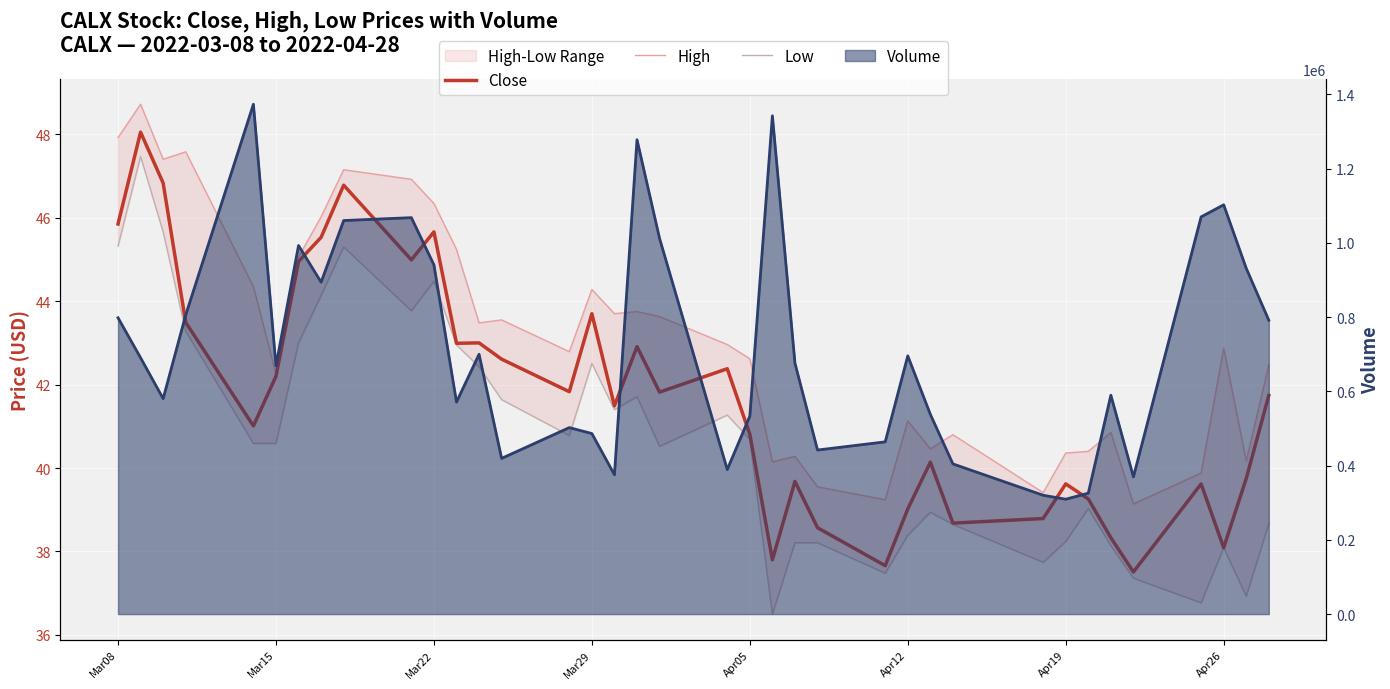

In Low, how many points are higher than both neighbors (excluding endpoints)?

9